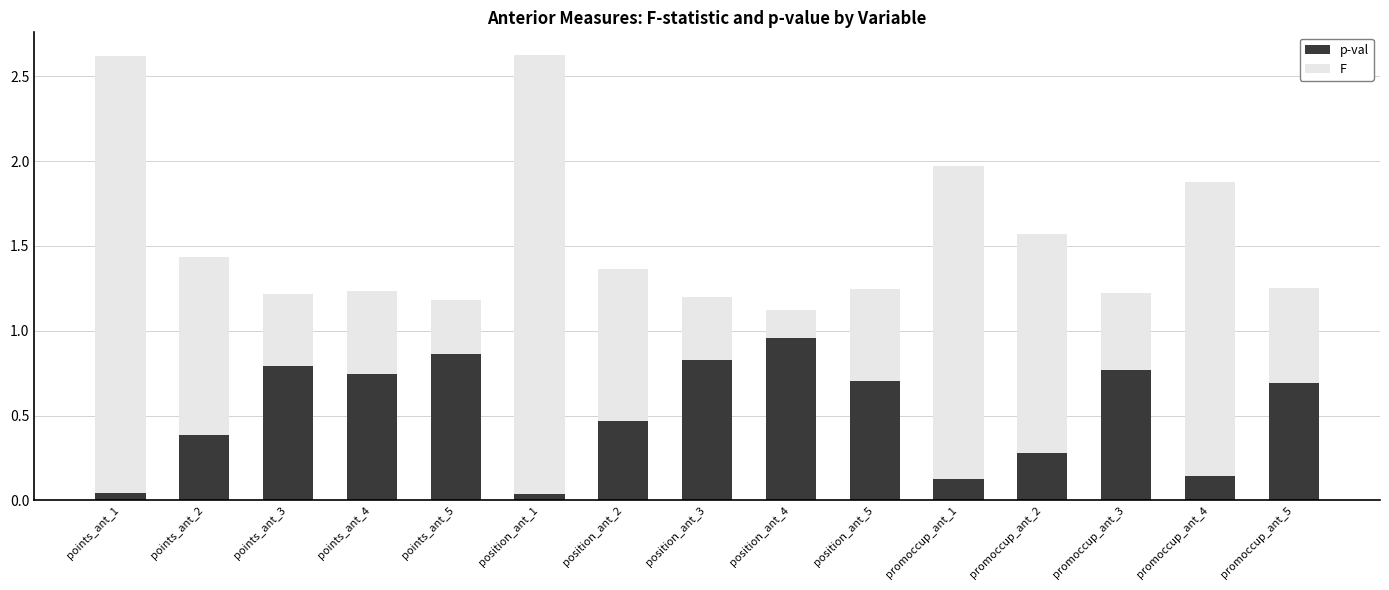

At which label does p-val reach its peak?

position_ant_4